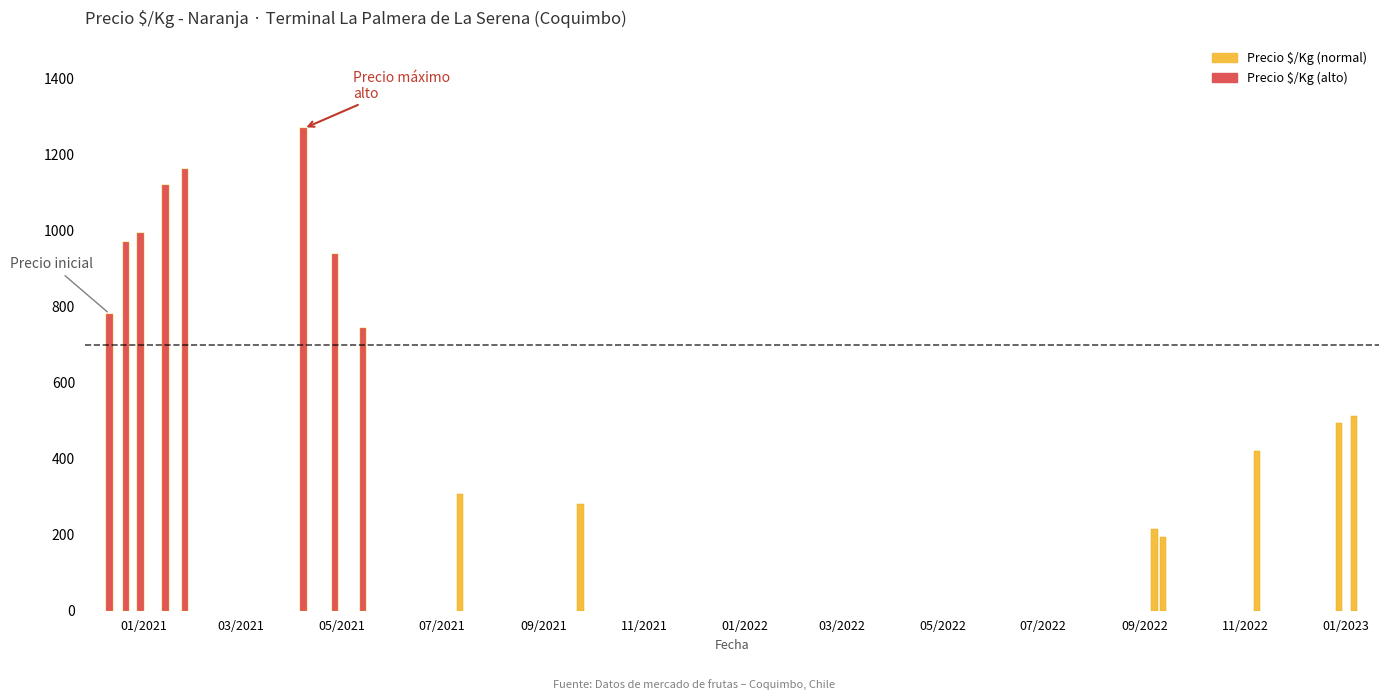

What is the maximum value shown in the chart?

1269.0